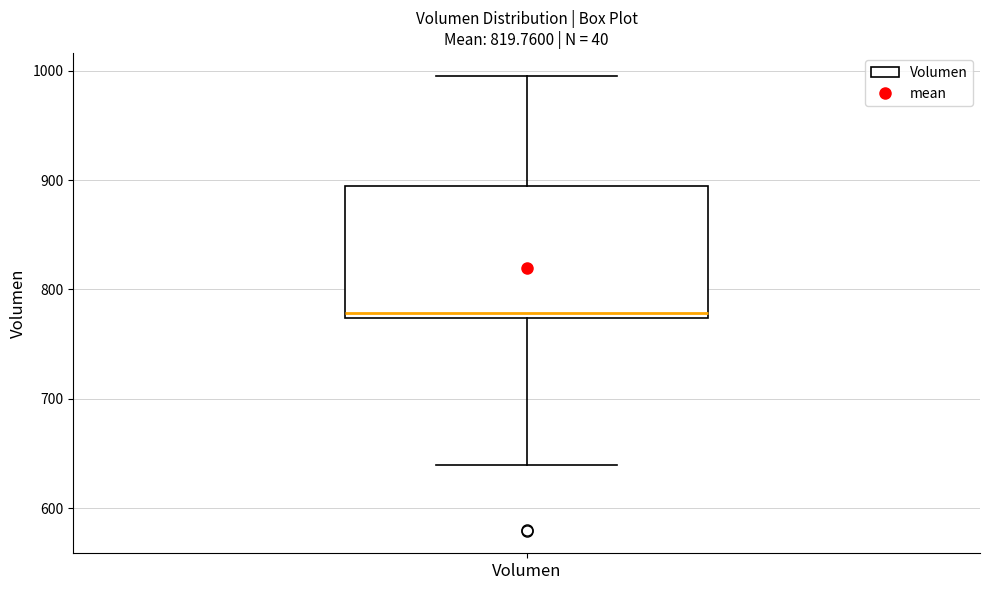

Transcribe this box plot: give where the median line is, the range the box spans, and where the two whiskers end, as read against the y-axis. The values are not printed on the chart, so give them approximately, as read against the axis.

median 780, box 770 to 890, whiskers 640 to 1000